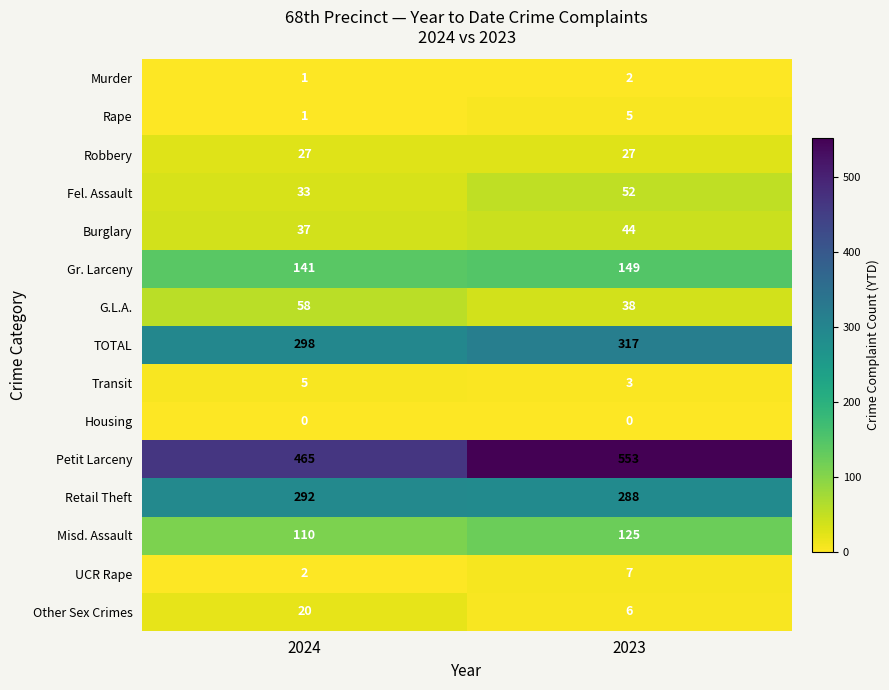

Count the number of data series in this chart.

15